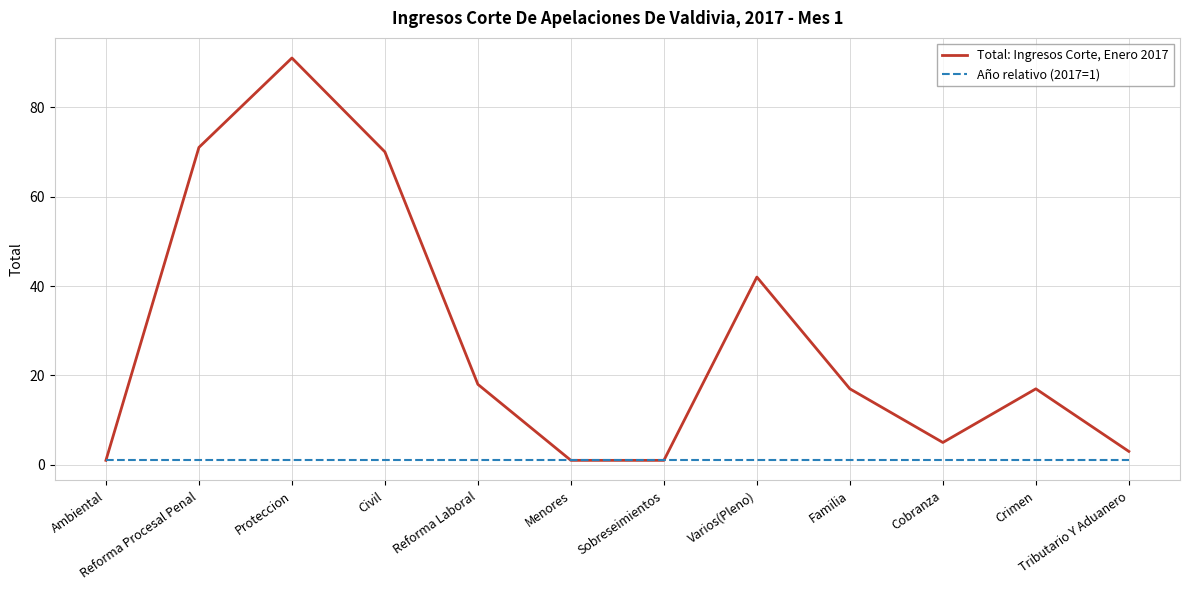

Which category has the highest value across all series?

Proteccion